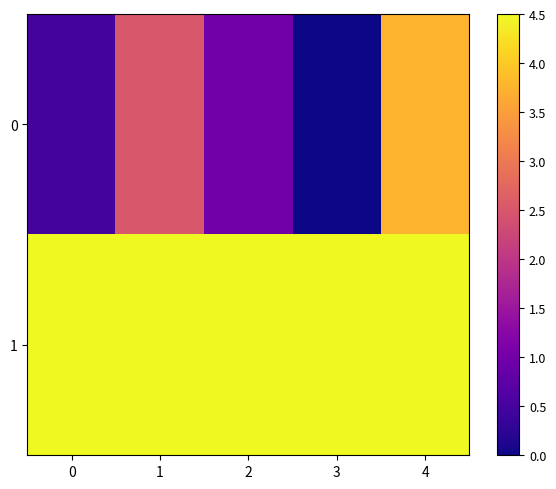

Between 2 and 0, which is larger?

2